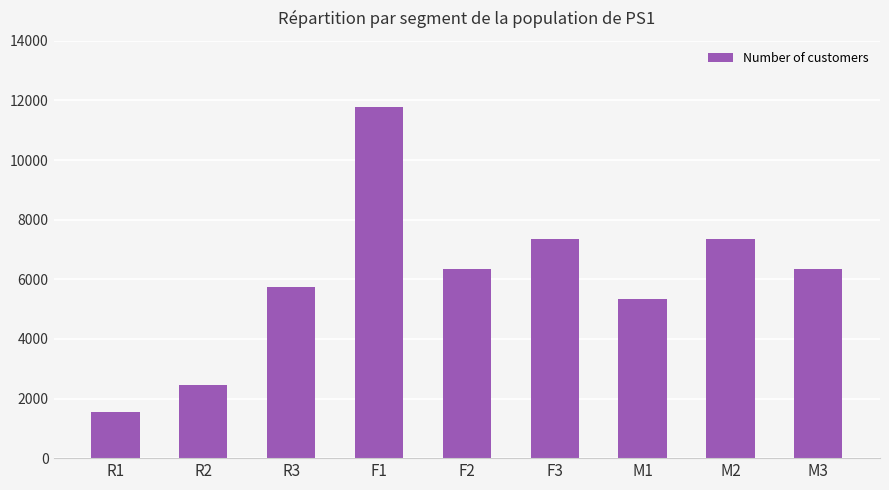

The value at M2 is 7356. True or false?

True